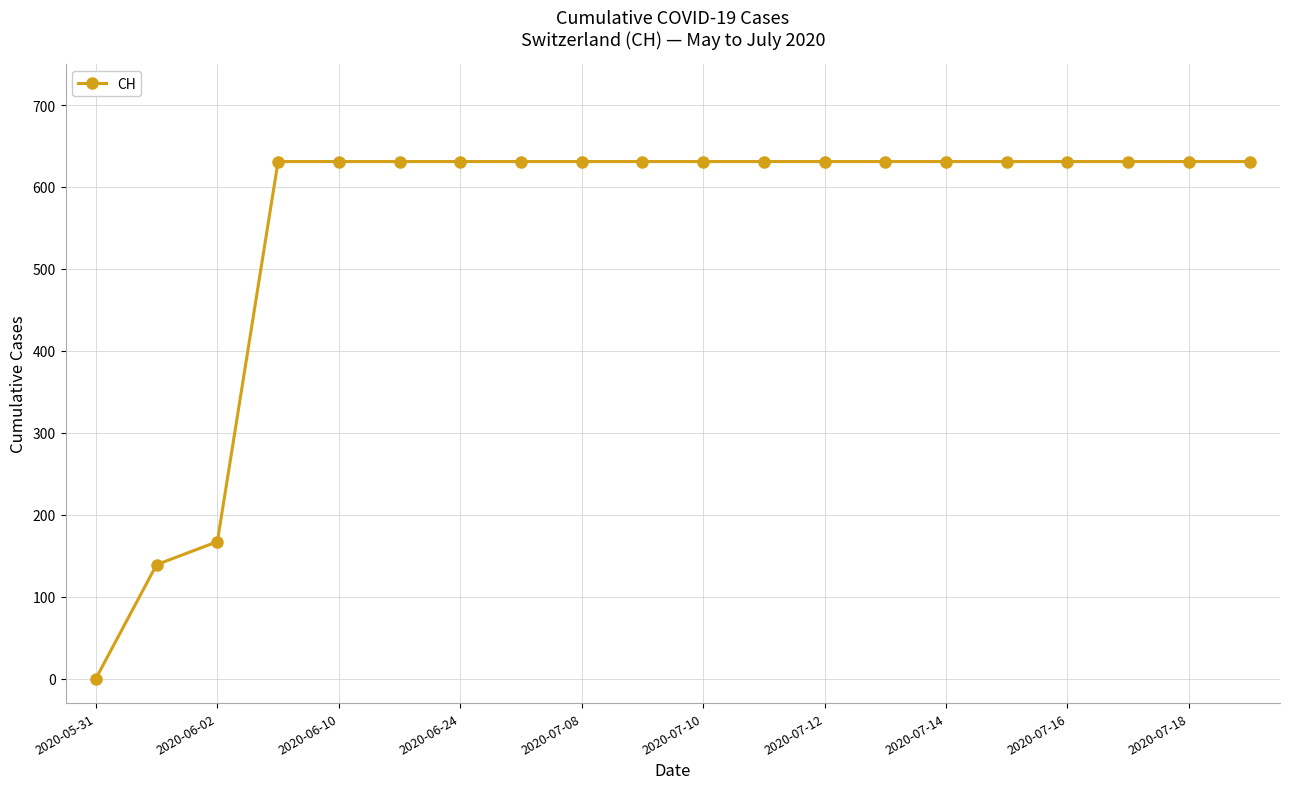

How many values are above zero?

19